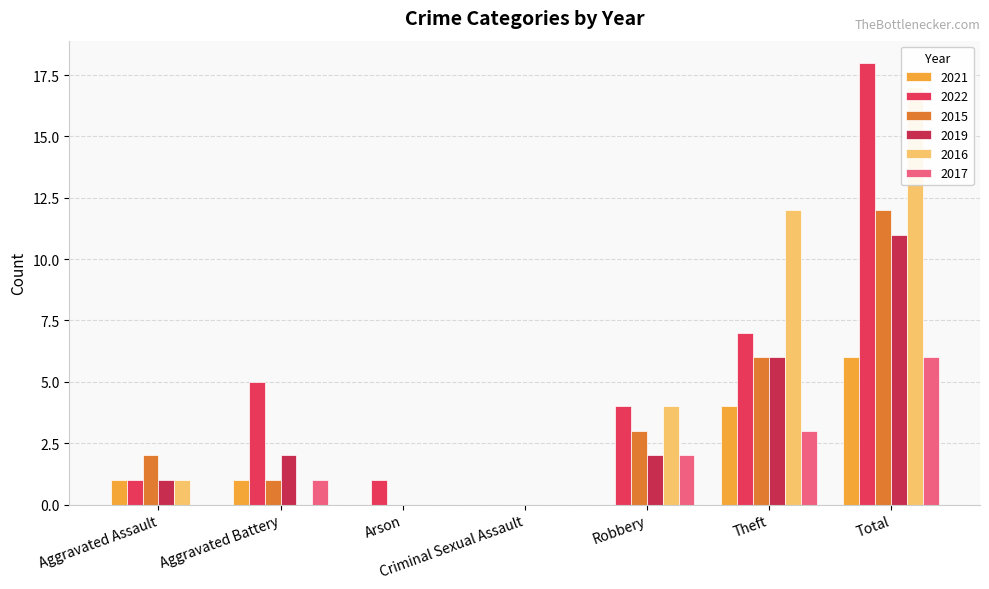

What is the value of the 2019 bar at the 2nd from the left?

2